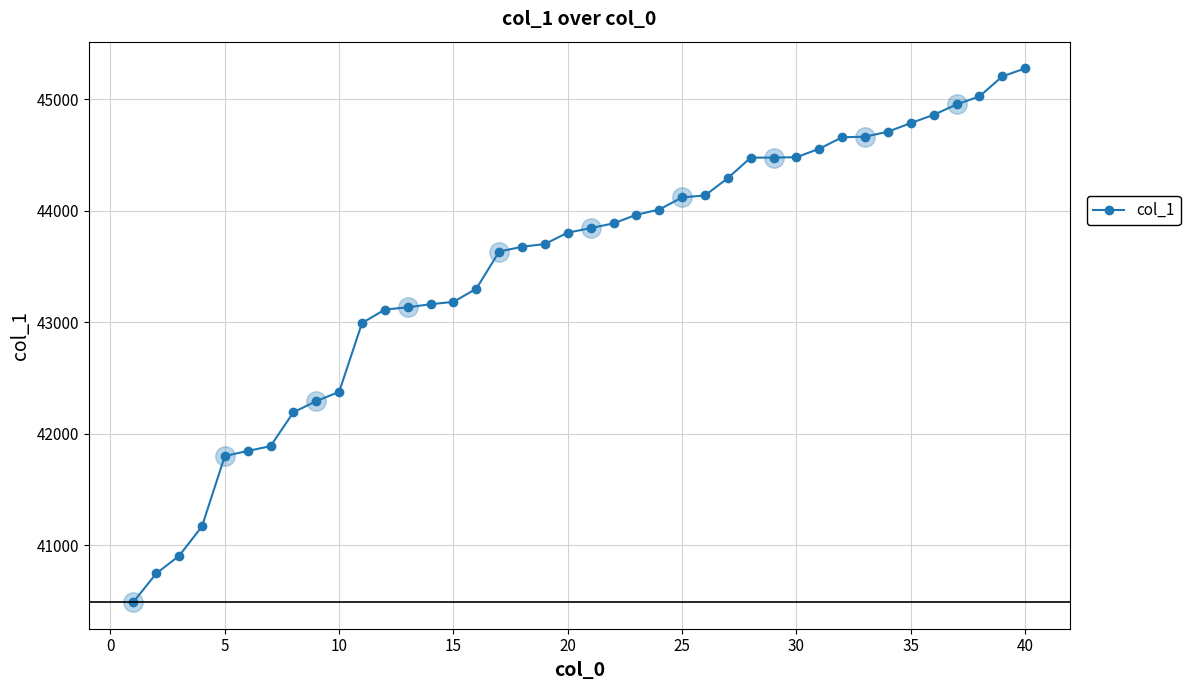

What is the average value?

43493